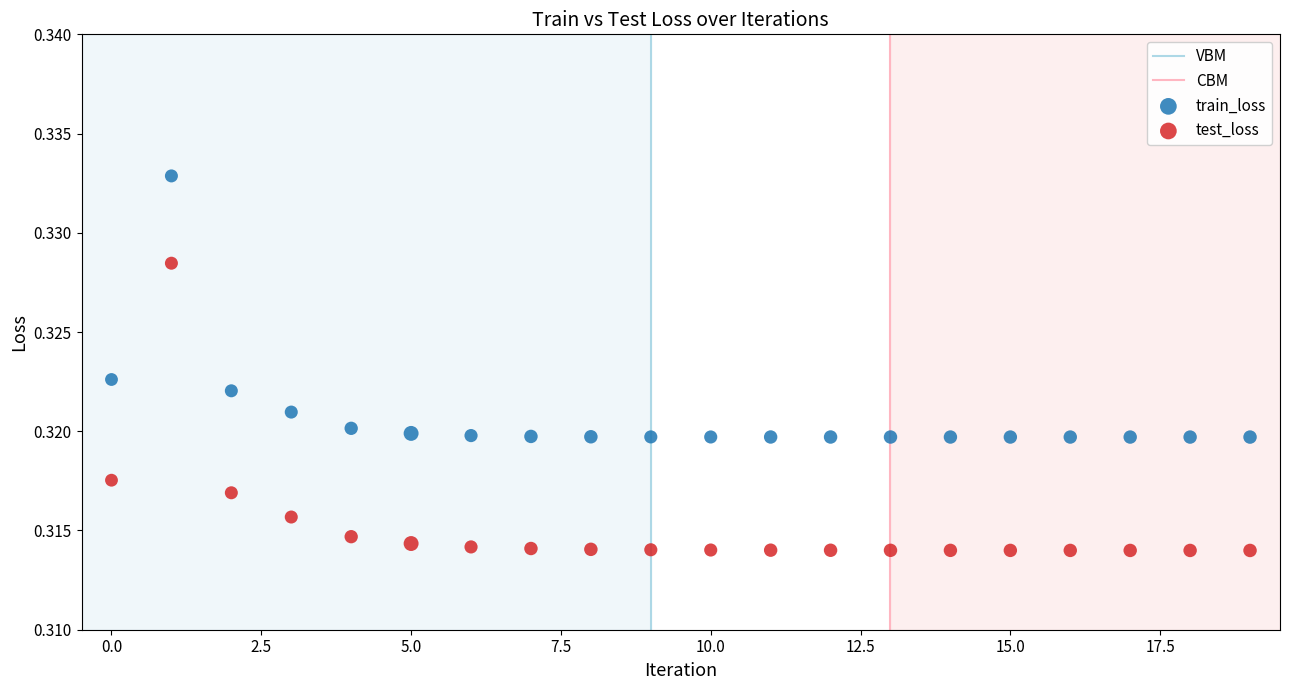

Which series reaches the minimum Y coordinate?

test_loss